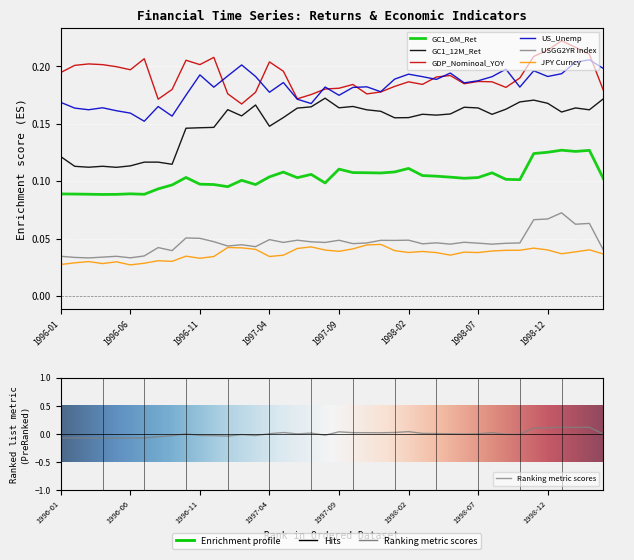

How many lines are shown in the chart?

6